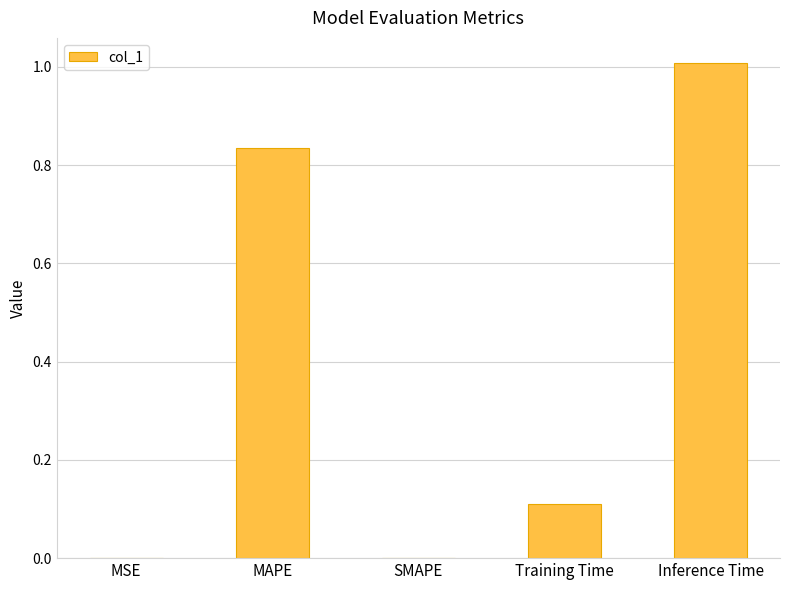

How many categories are shown in the chart?

5